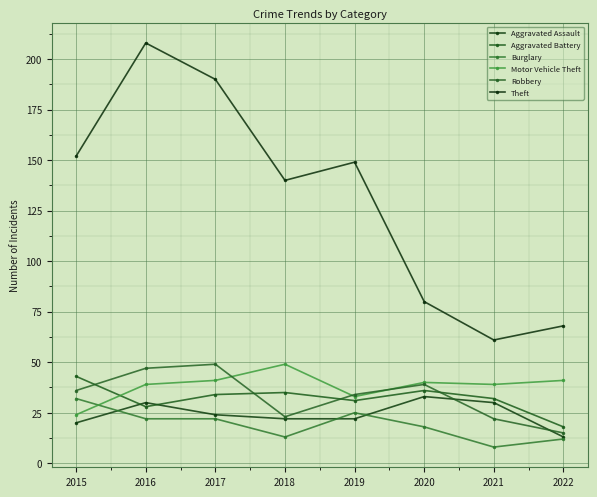

Does the chart have visible grid lines?

Yes